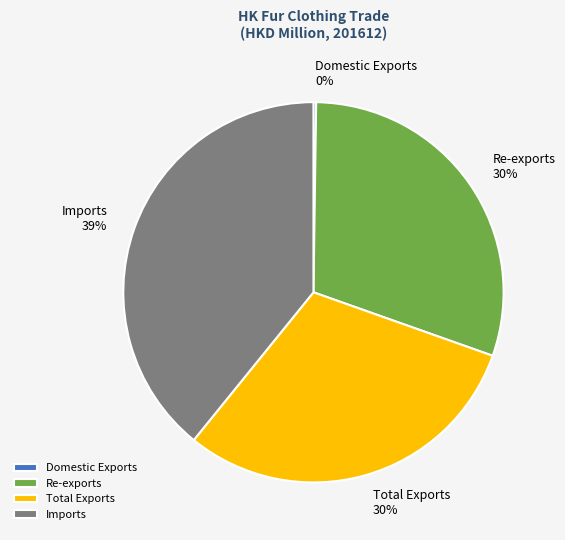

Is it true that Imports is 39% of the pie?

True